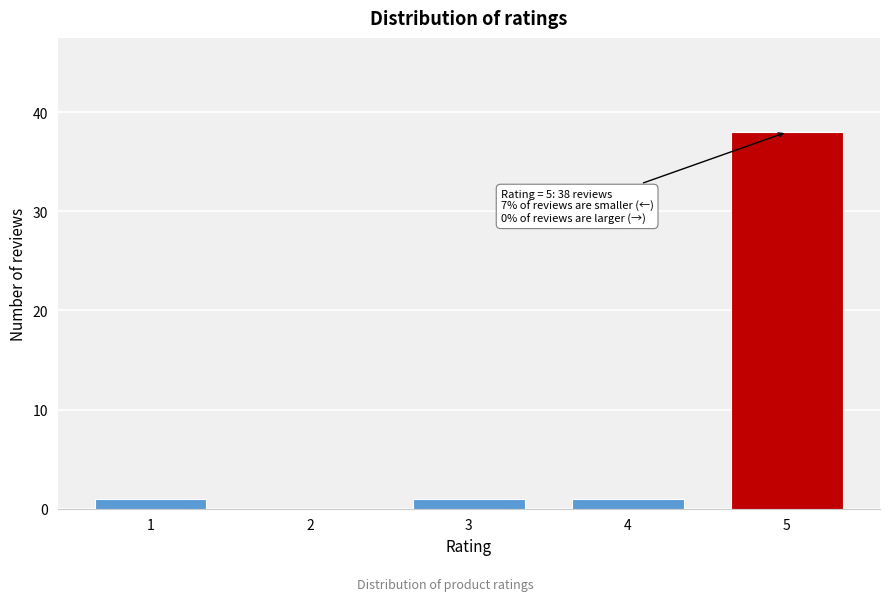

Reading left to right, list all the values displayed in this chart.

1=1	2=0	3=1	4=1	5=38